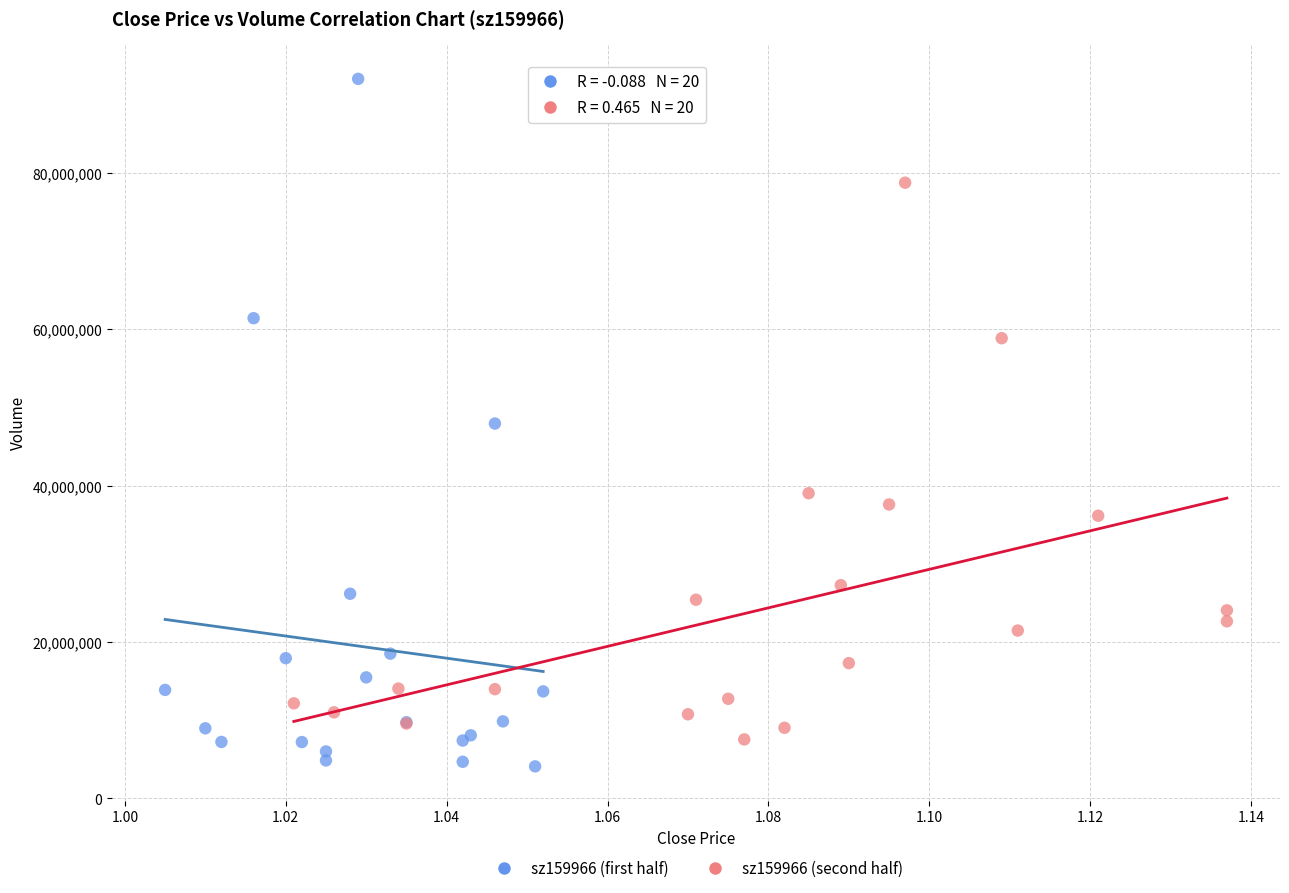

Which series contains the highest Y value?

sz159966 (first half)